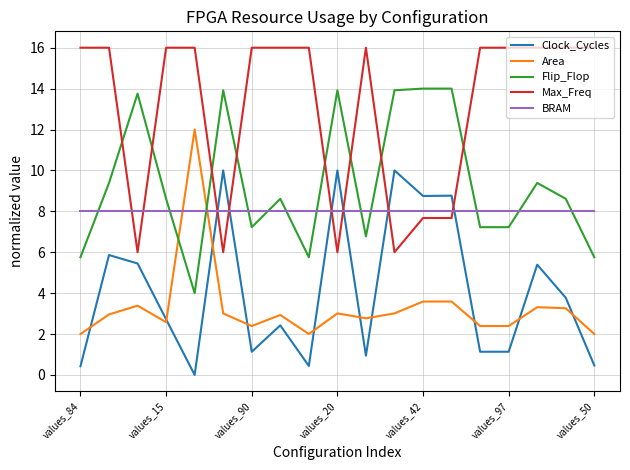

Which series has the largest total across all categories?

Max_Freq